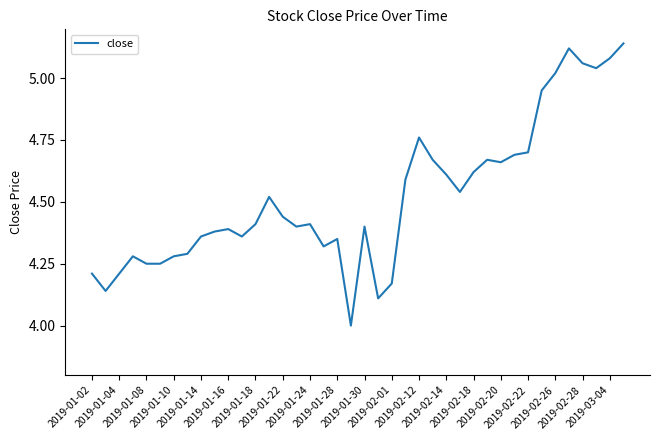

True or false: there are more than 1 points higher than both neighbors.

True